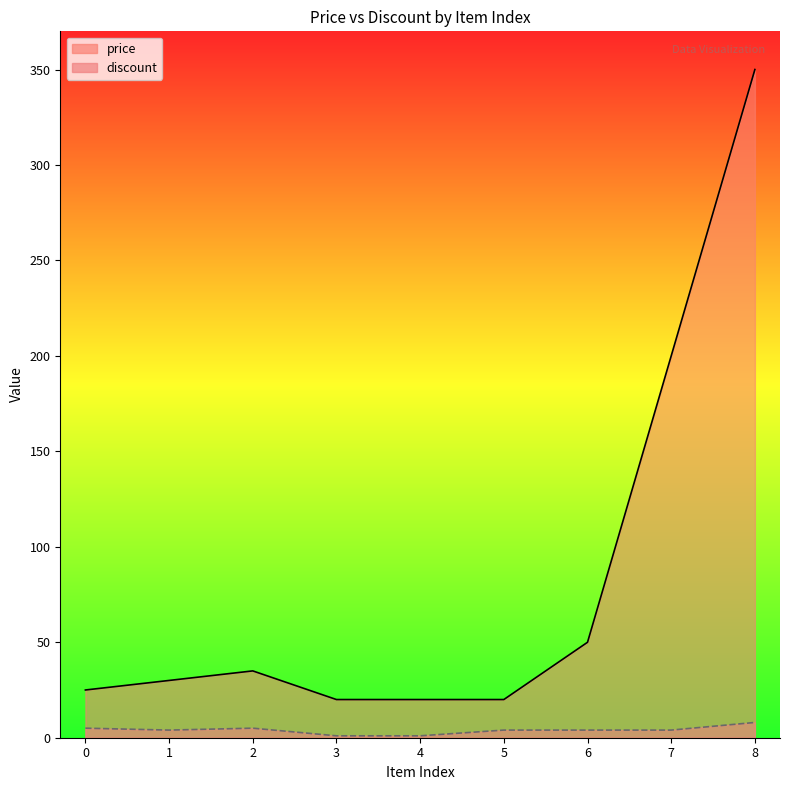

Is the value of price at 0 greater than the value of discount at 6?

Yes